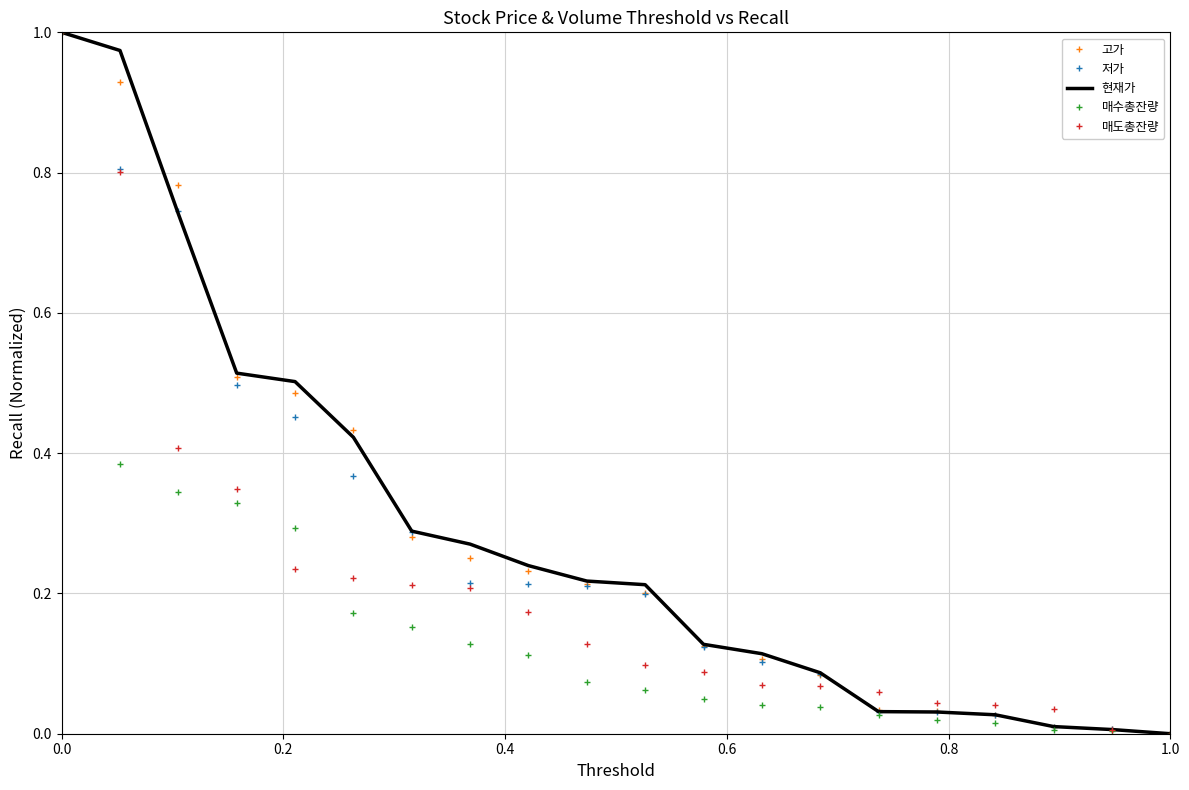

What are all the series names shown in the legend?

고가, 저가, 현재가, 매수총잔량, 매도총잔량